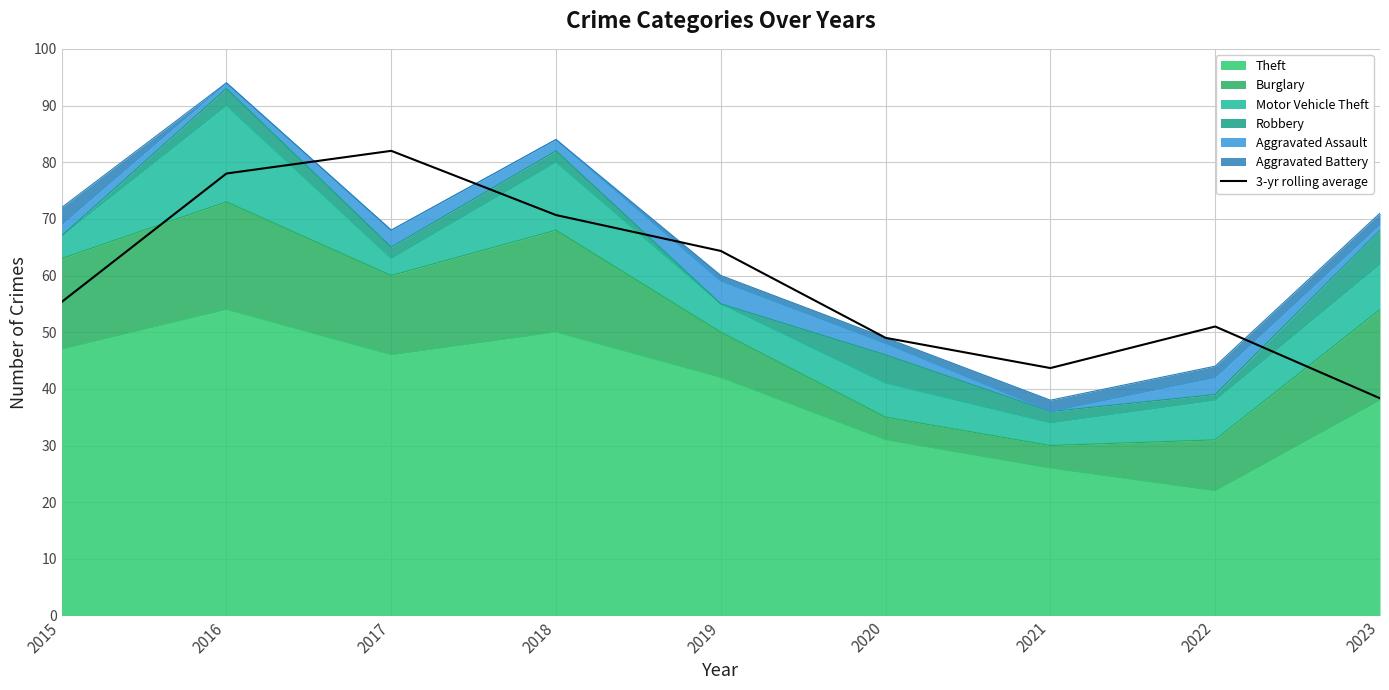

What is the value of the 8th point from the left?

51.0